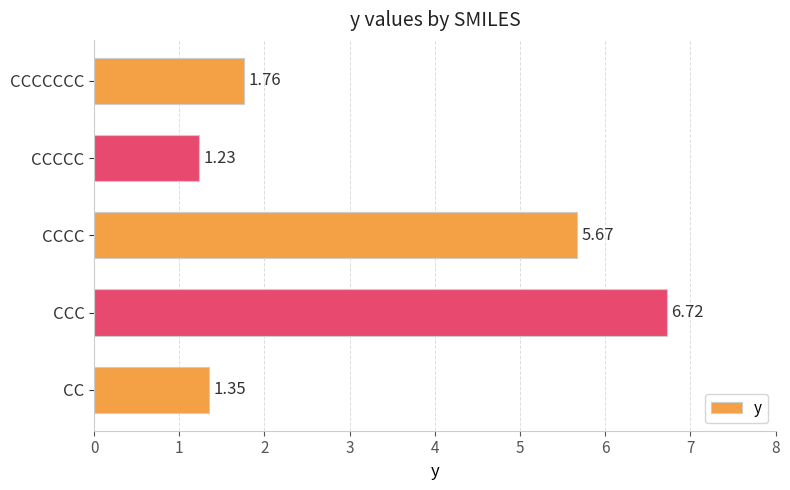

How many series are shown in this chart?

1